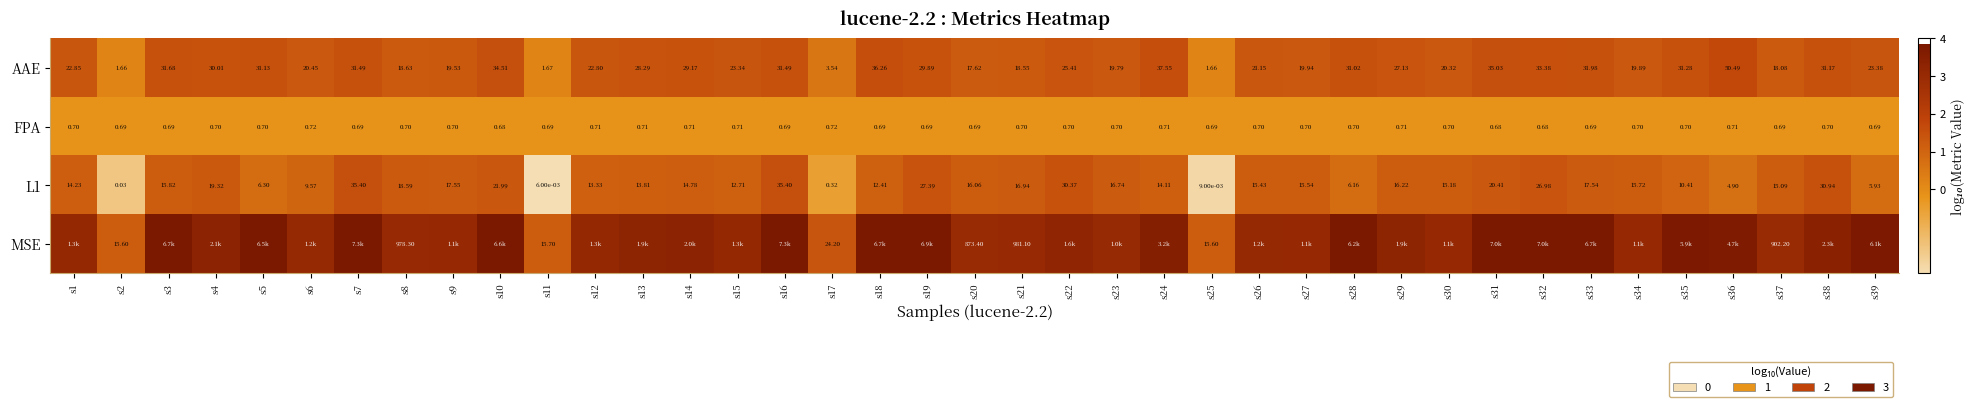

What is the smallest value displayed?

-2.2